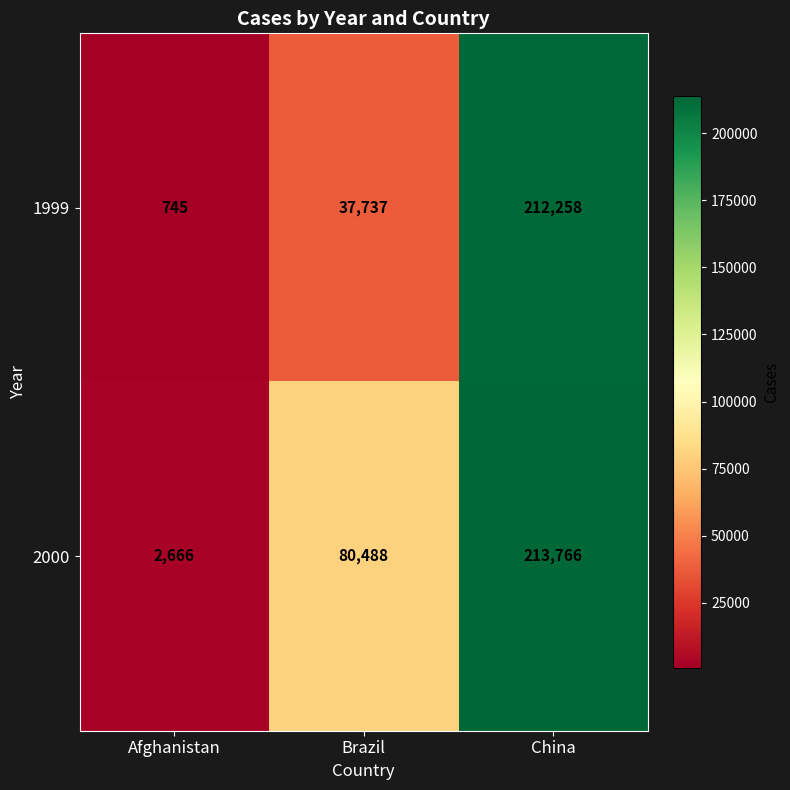

List the series in order of their overall mean, lowest first.

1999, 2000